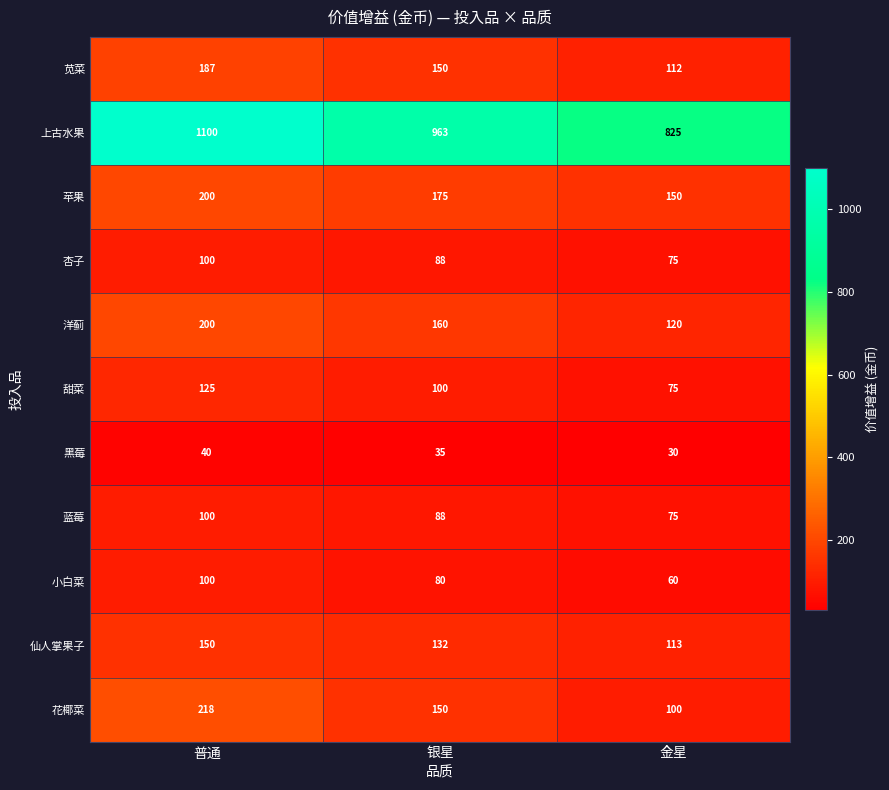

What is the difference between the maximum and minimum values in the 上古水果 series?

275